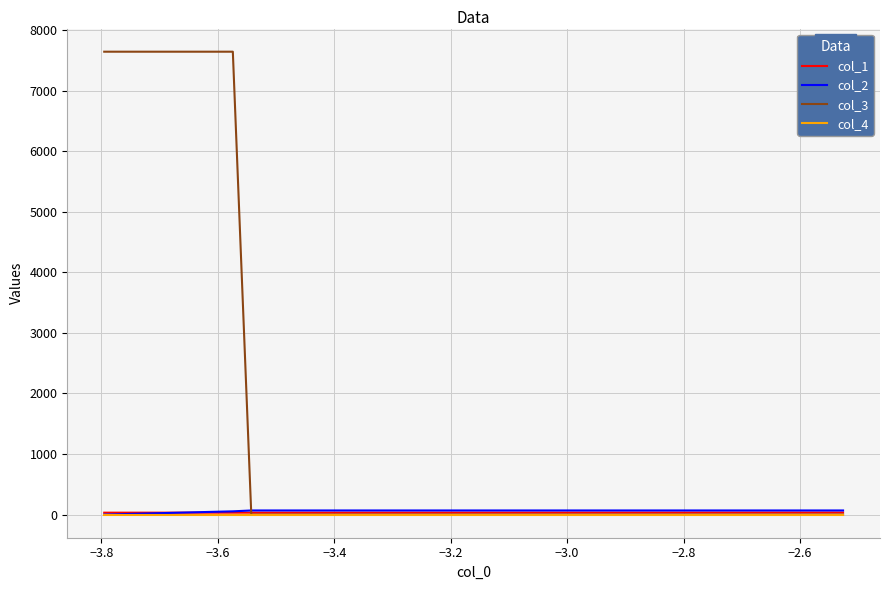

Which series has the largest total across all categories?

col_3